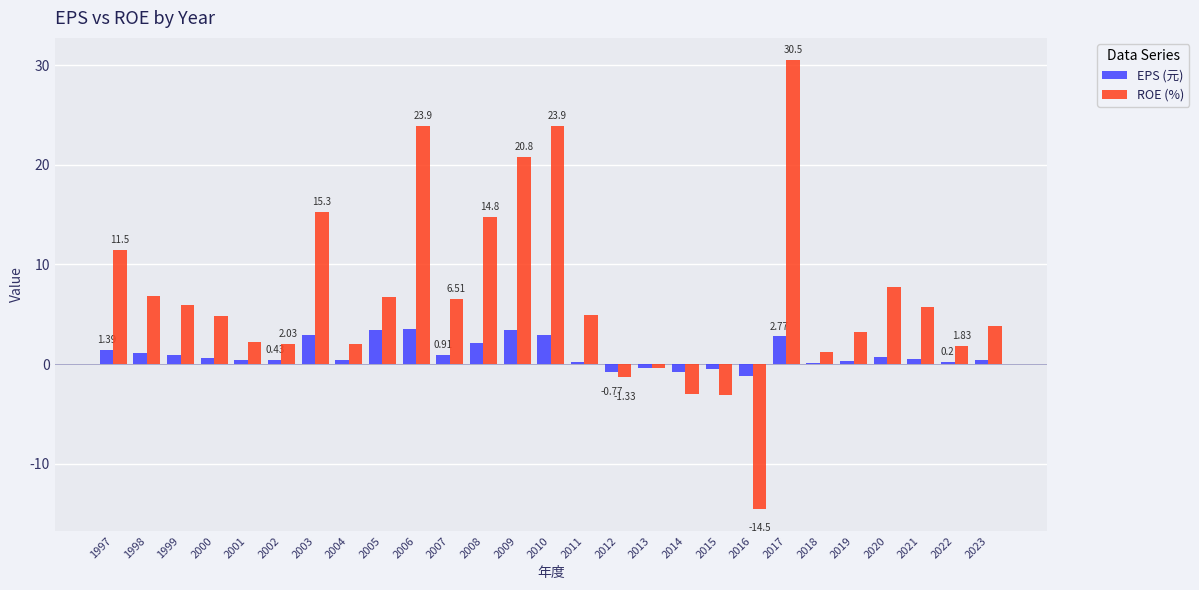

Where does the EPS (元) series first go above 0?

1997